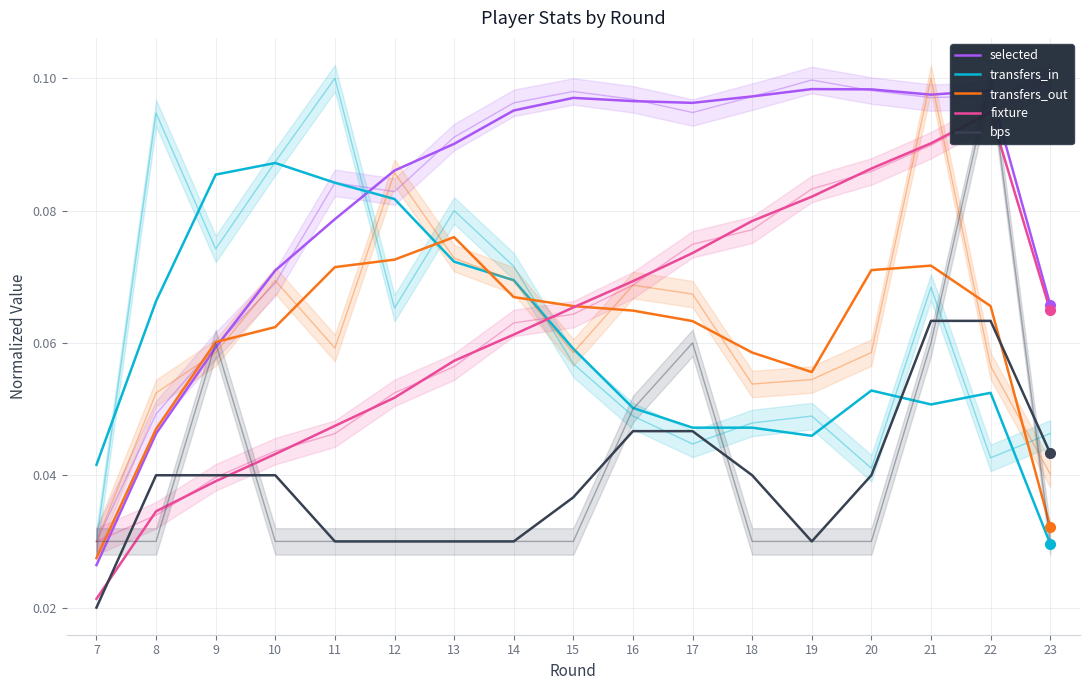

Rank the categories by transfers_in value from highest to lowest.

10, 9, 11, 12, 13, 14, 8, 15, 20, 22, 21, 16, 18, 17, 19, 7, 23